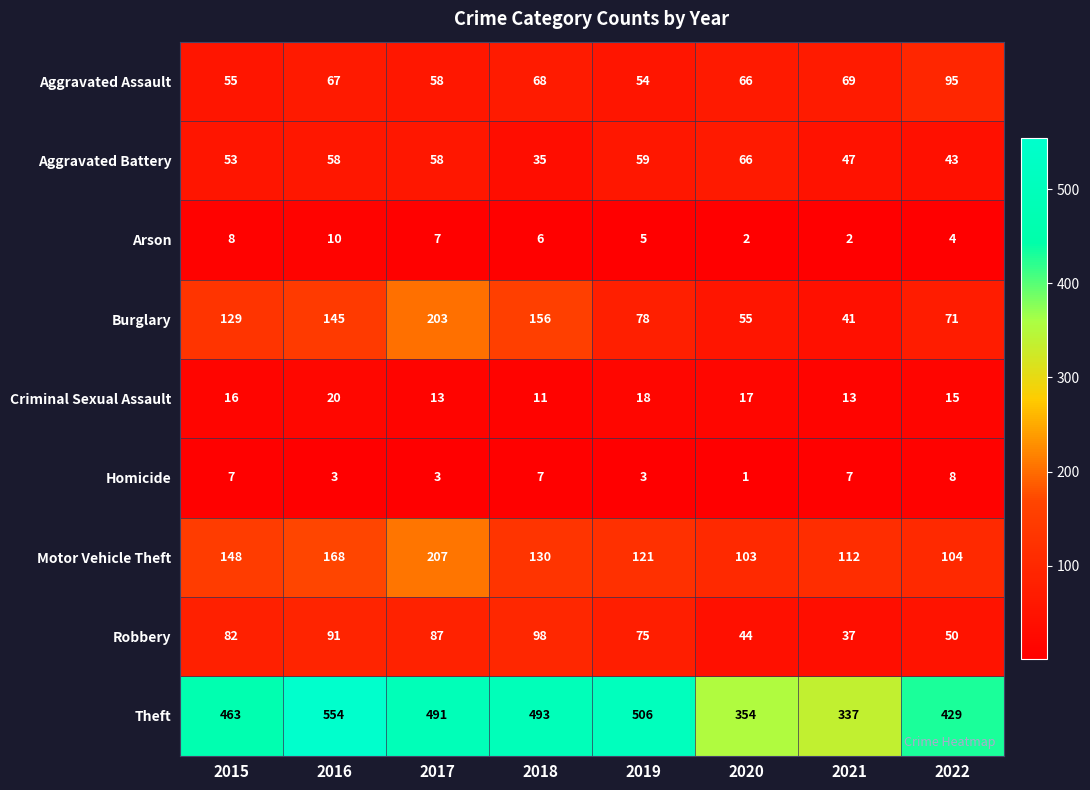

What is the sum of all Homicide values?

39